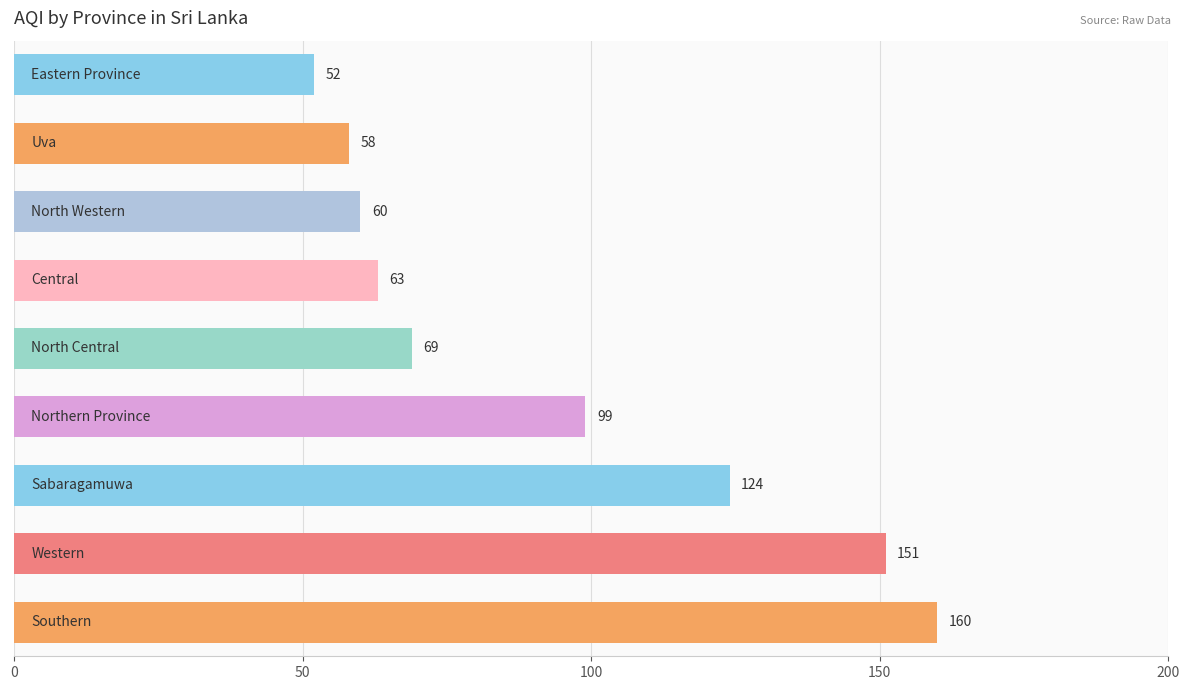

Reading top to bottom, extract all data points from this chart.

52	58	60	63	69	99	124	151	160